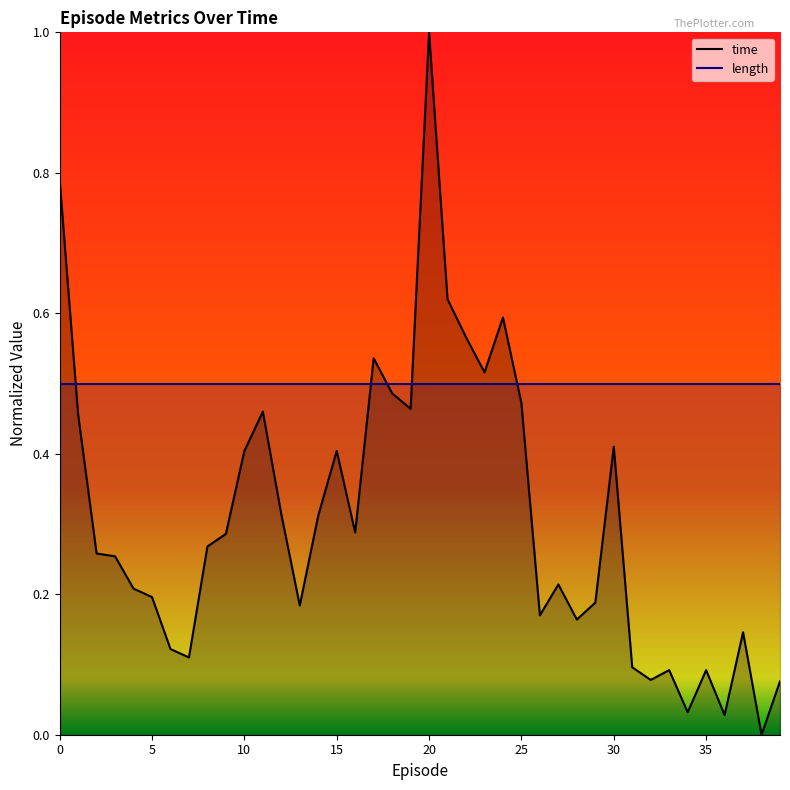

List the series in order of their peak value, lowest first.

length, time